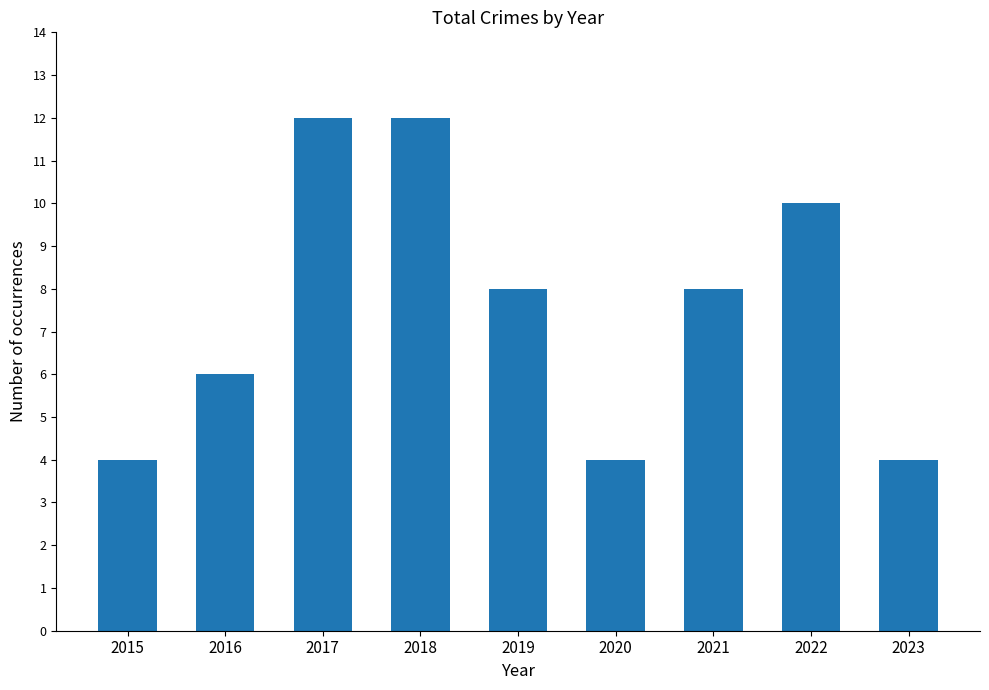

What is the smallest value displayed?

4